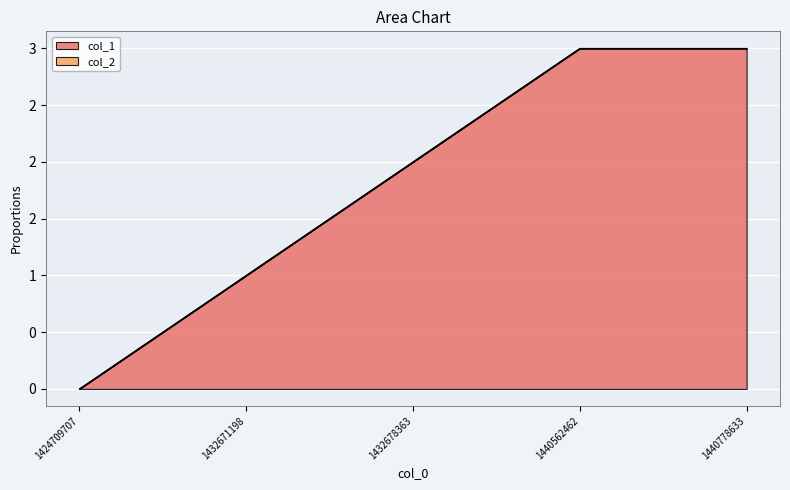

What is the value of the 5th point from the left?

3